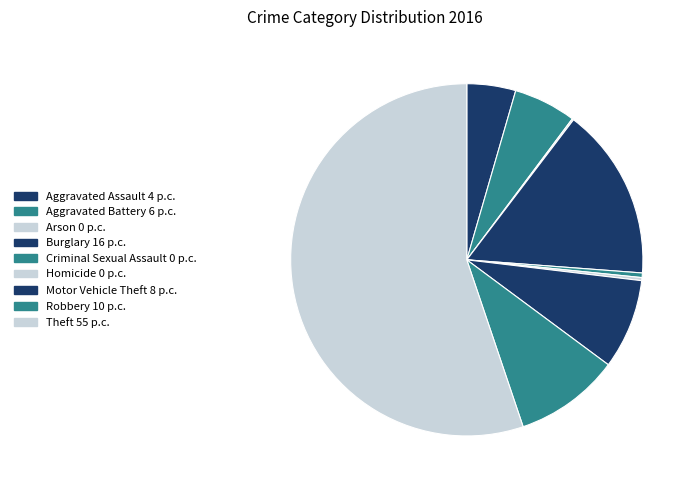

Rank the categories by value from lowest to highest.

Arson, Homicide, Criminal Sexual Assault, Aggravated Assault, Aggravated Battery, Motor Vehicle Theft, Robbery, Burglary, Theft